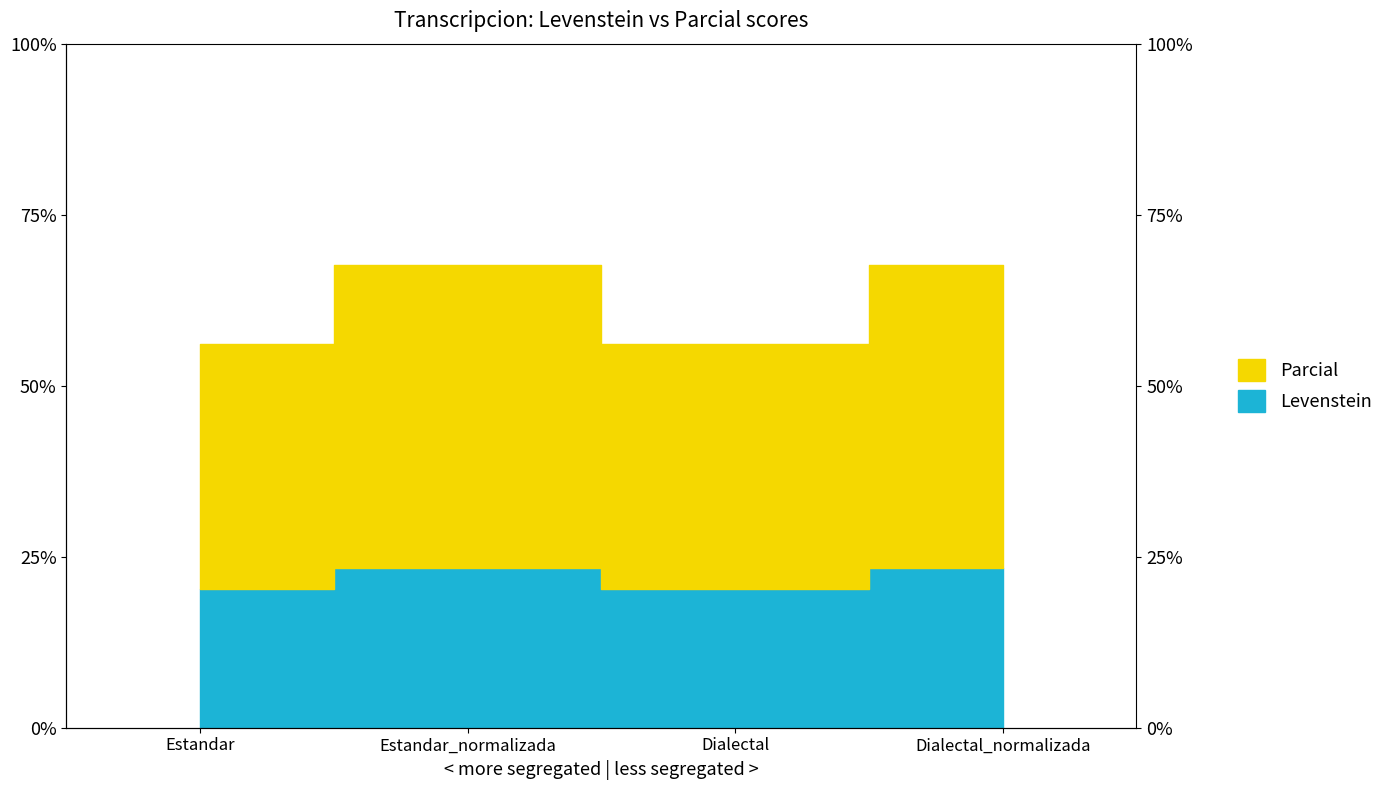

What is the difference between the maximum and minimum values in the Levenstein series?

3.2